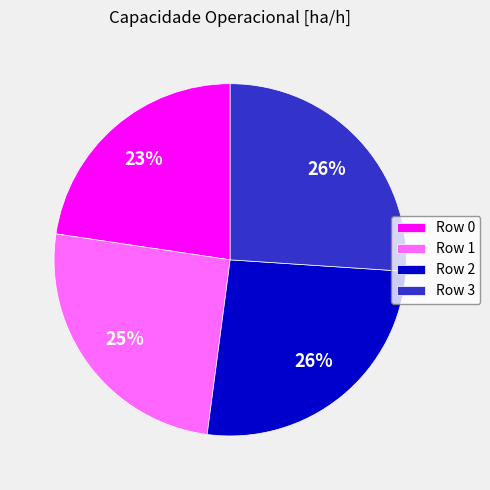

Is it true that Row 3 is 34% of the pie?

False